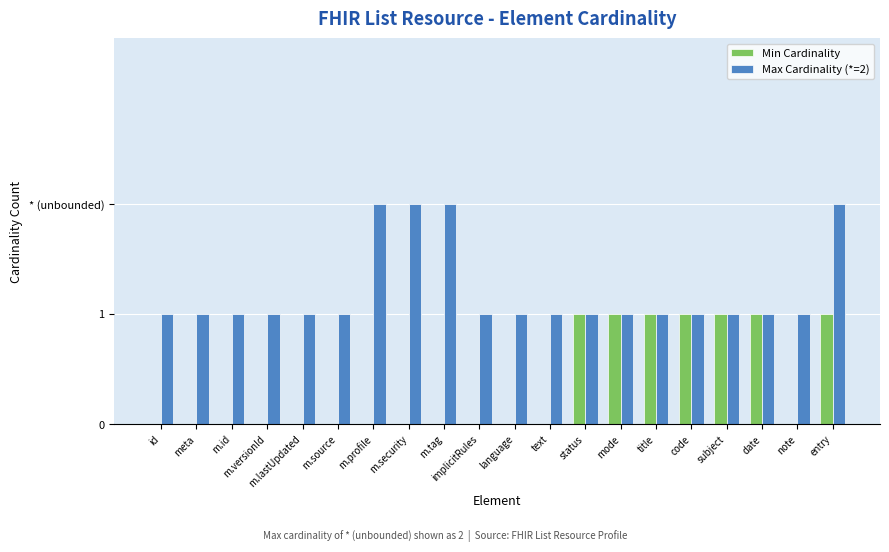

At which label does Max Cardinality (*=2) reach its peak?

m.profile